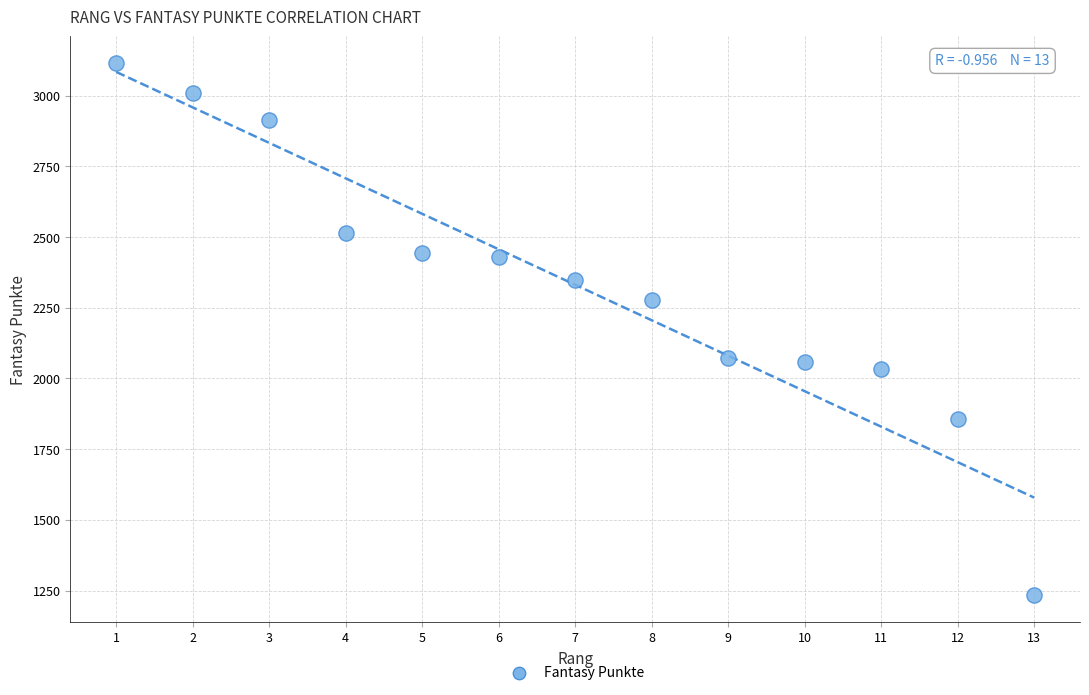

What is the range of Y values (max minus min)?

1882